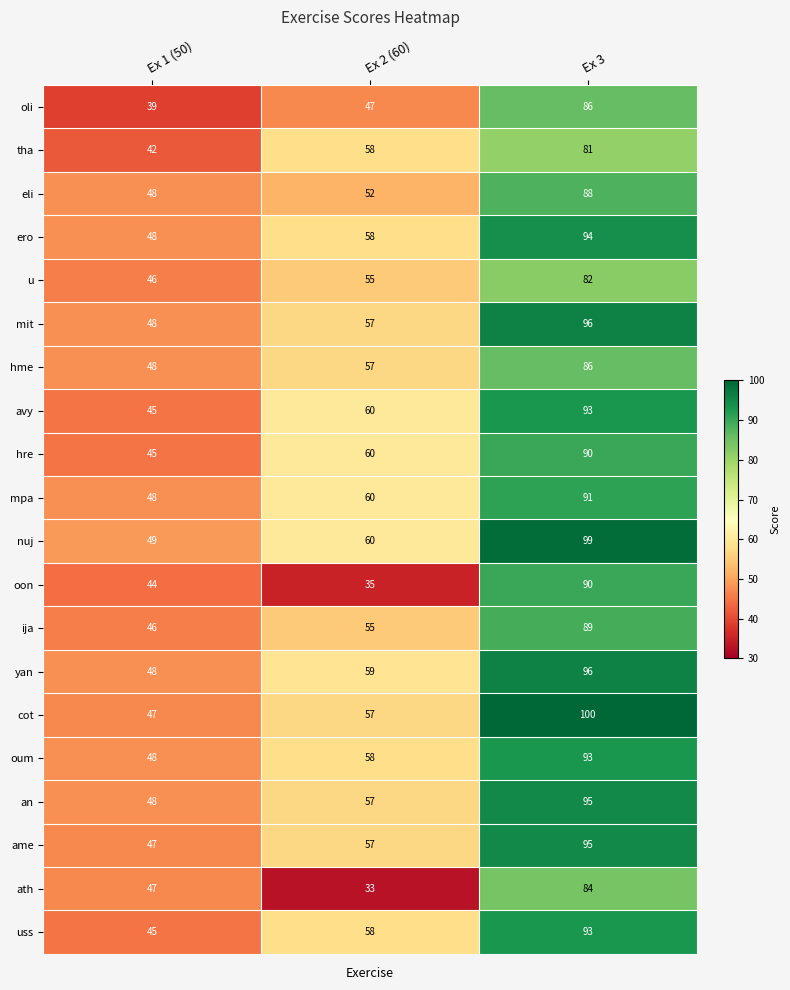

What is the difference between the maximum and minimum values in the mpa series?

43